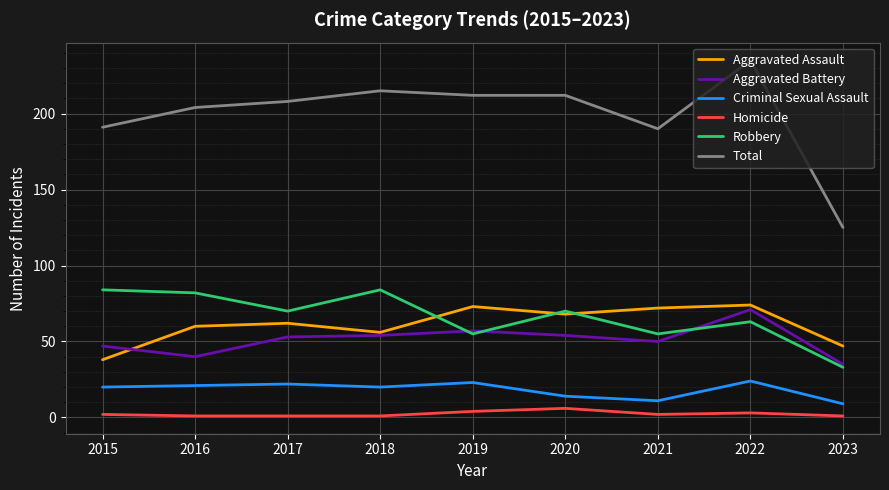

What is the total value across all series at 2015?

382